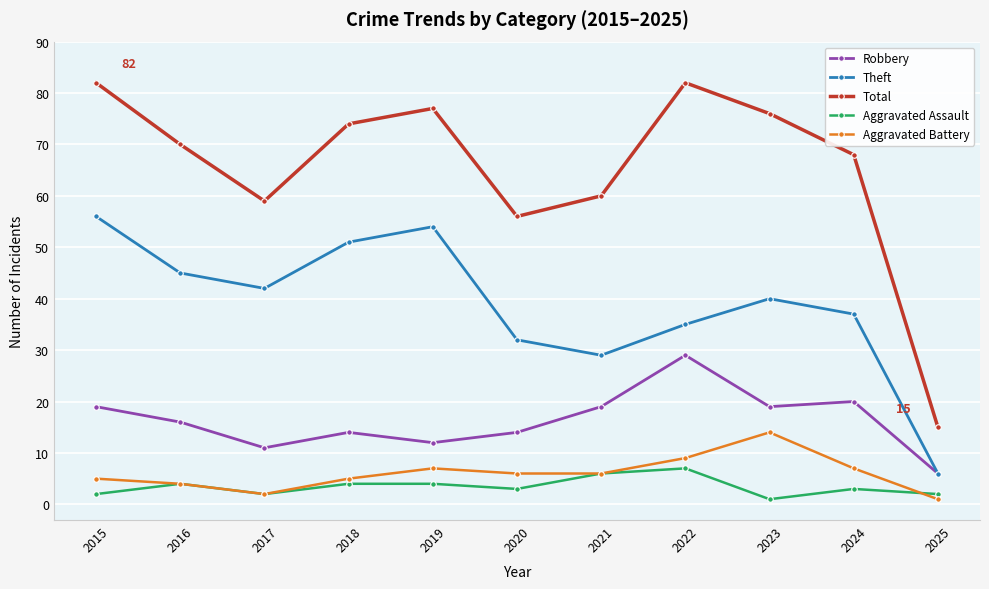

What is the sum of the Total values at 2020 and 2017?

115